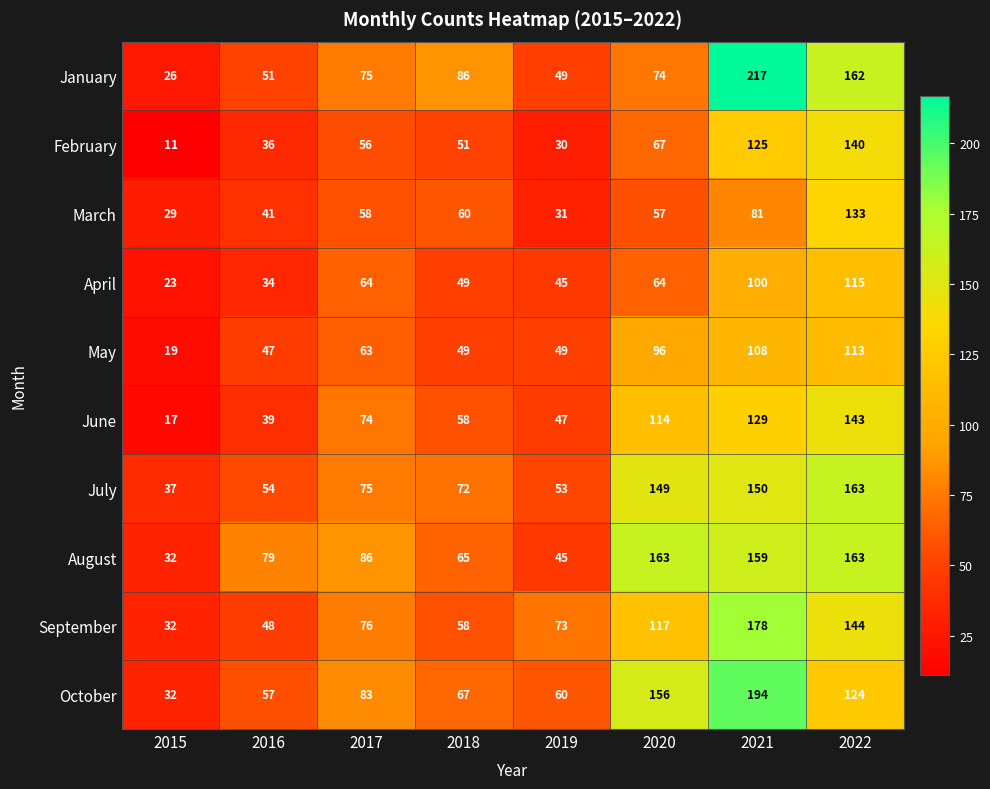

Which label corresponds to the largest value in the chart?

2021